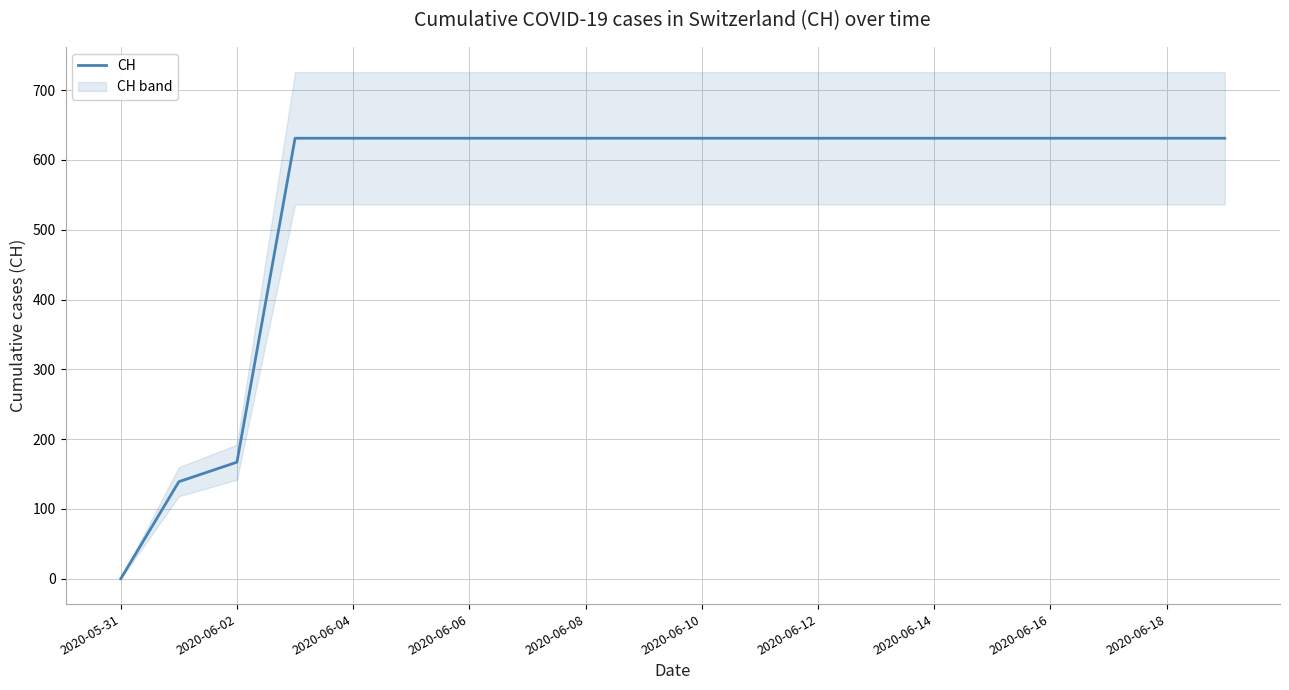

At which label does CH reach its minimum?

2020-05-31